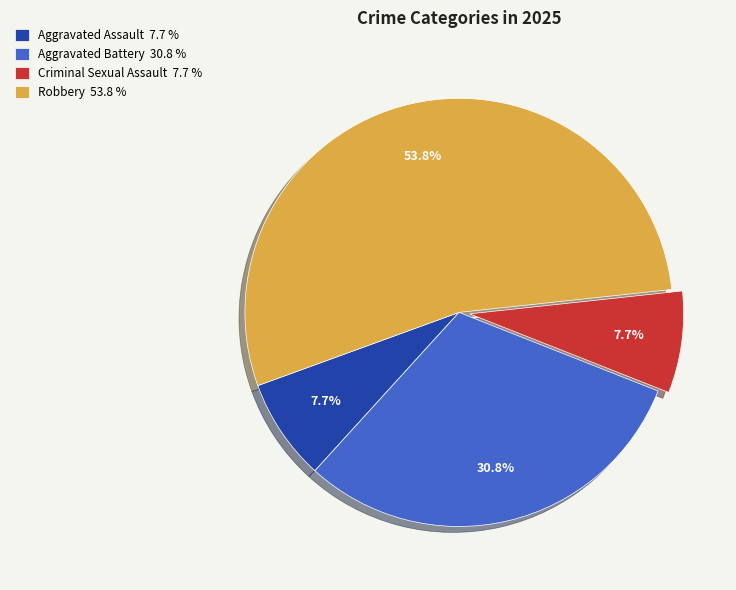

Is it true that Robbery is 54% of the pie?

True